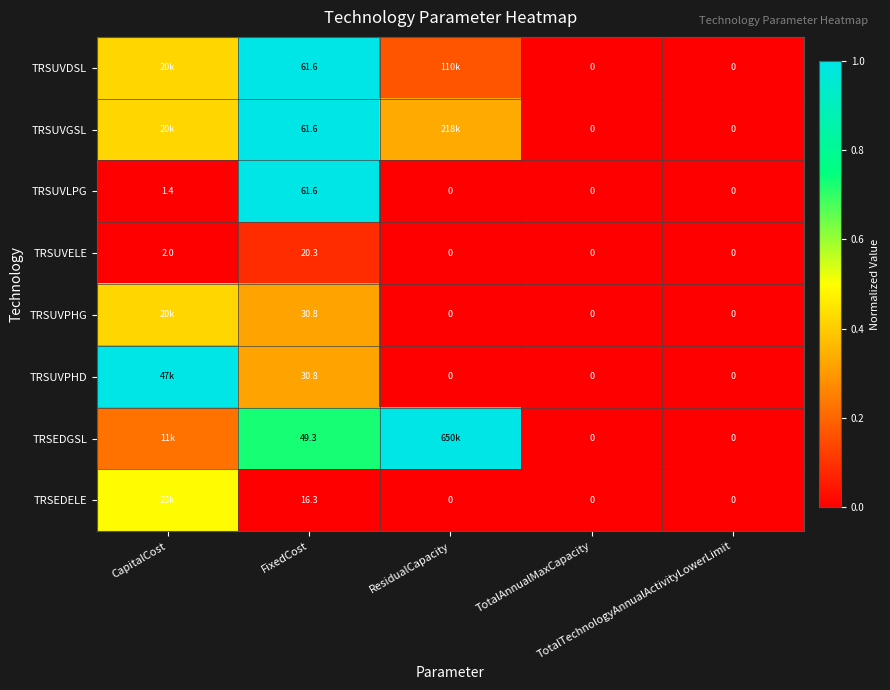

How many values in the TRSUVLPG series exceed 0?

2